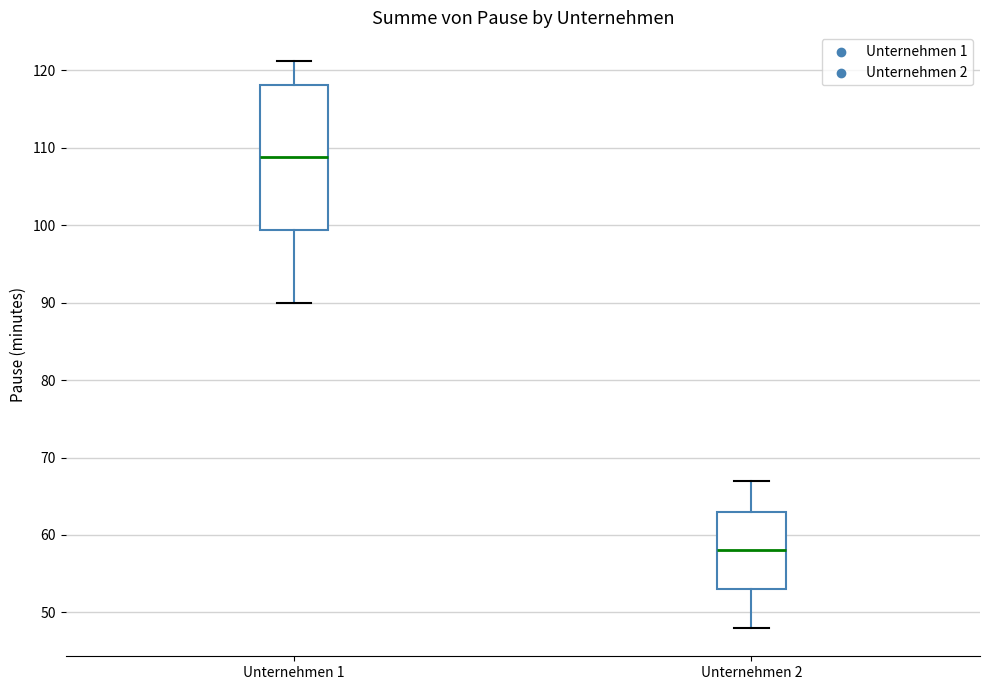

Reading left to right, read every box against the y-axis: the position of its median line, the range the box covers, and the ends of its whiskers. The values are not printed on the chart, so give them approximately, as read against the axis.

Unternehmen 1: median 109, box 99 to 118, whiskers 90 to 121
Unternehmen 2: median 58, box 53 to 63, whiskers 48 to 67